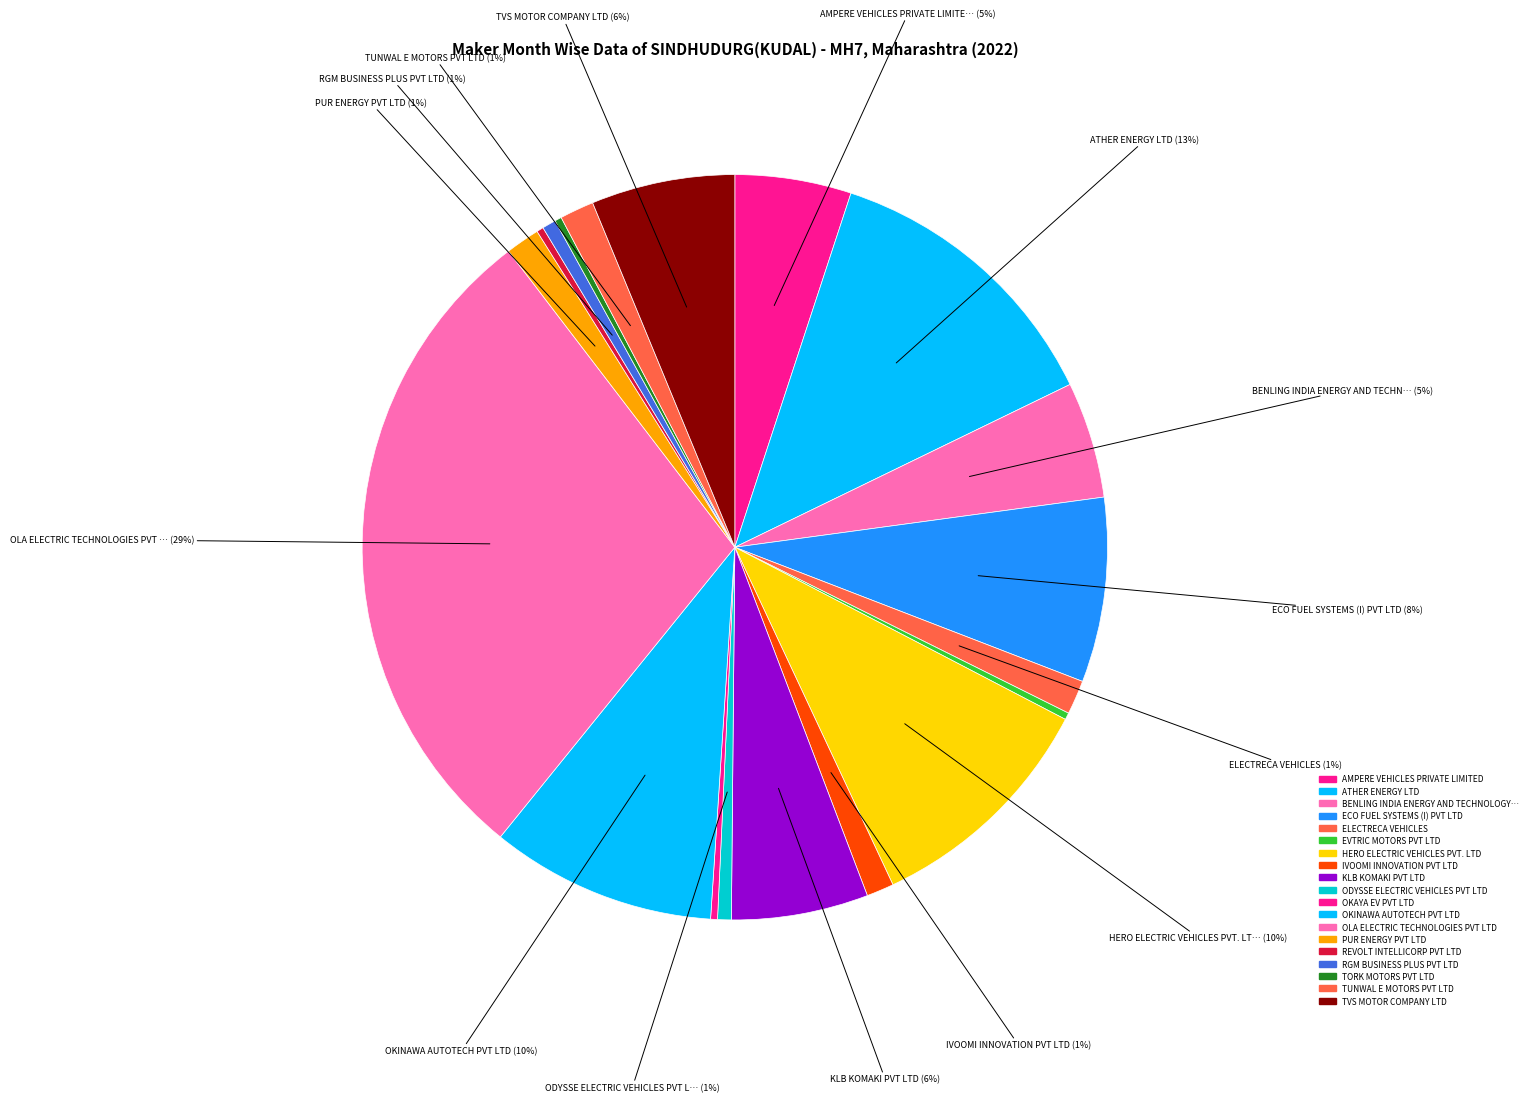

How many segments does this pie chart have?

19